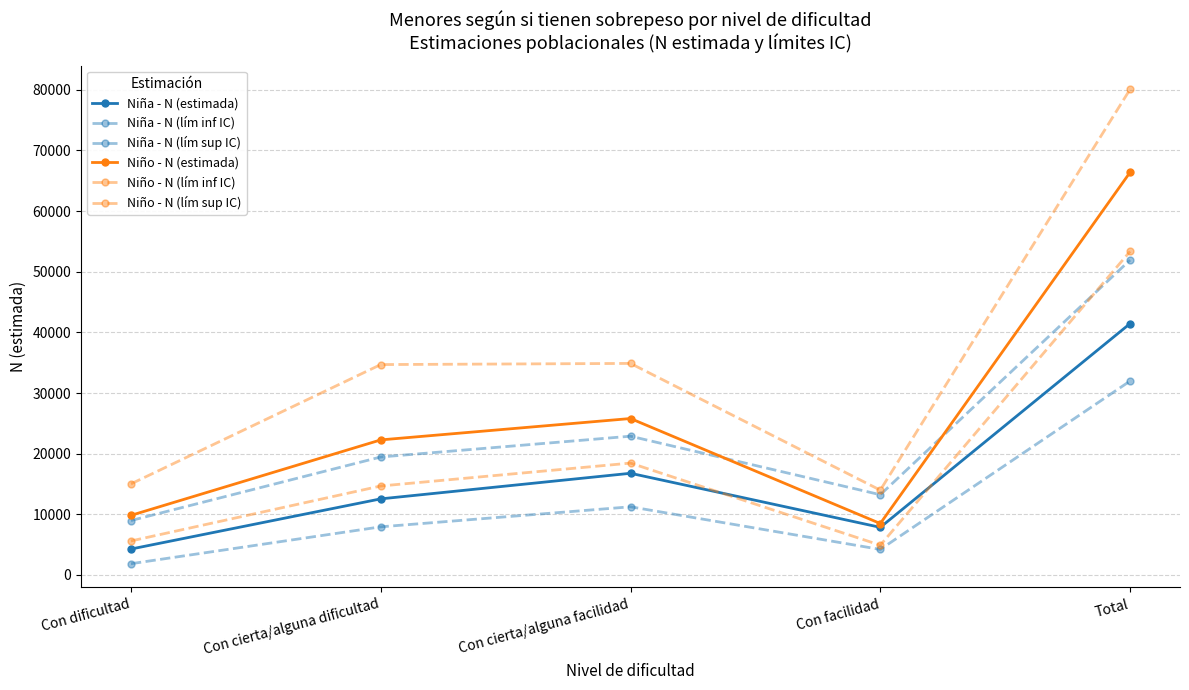

At which label does Niña - N (lím inf IC) reach its minimum?

Con dificultad